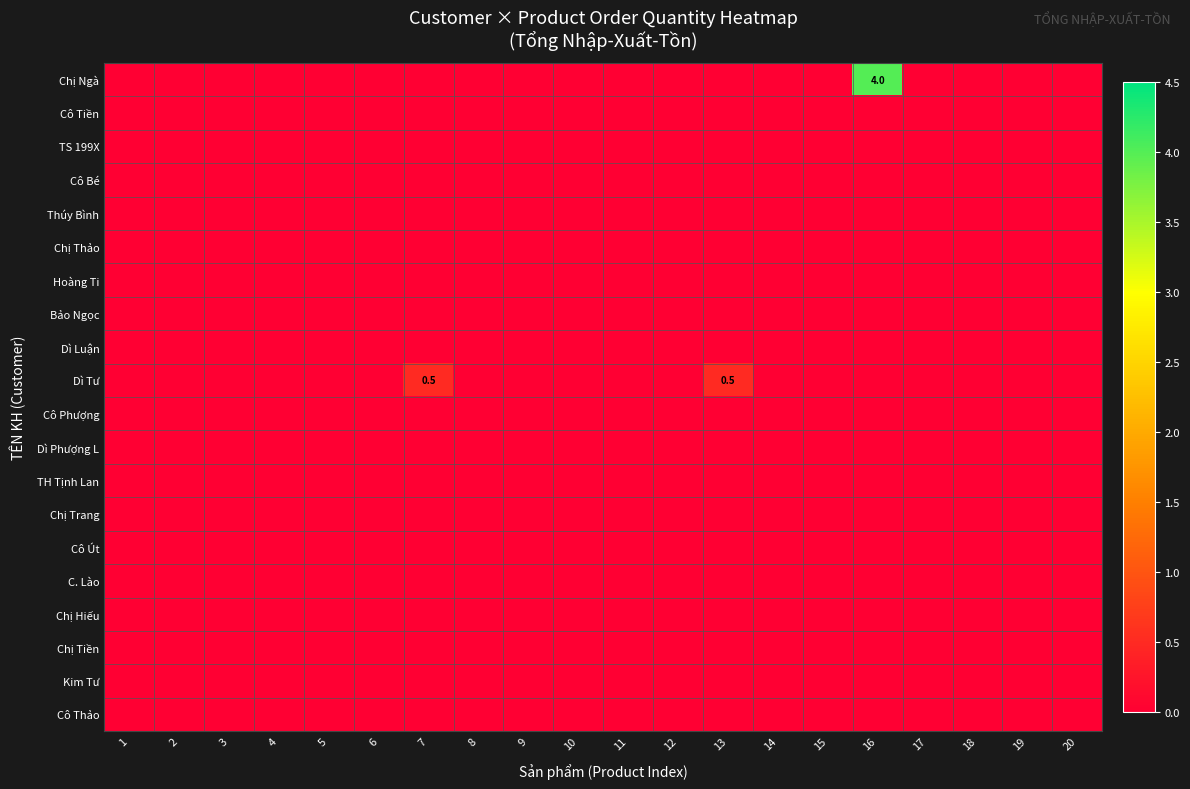

Rank the series at 12 from highest to lowest value.

Chị Ngà, Cô Tiền, TS 199X, Cô Bé, Thúy Bình, Chị Thảo, Hoàng Ti, Bảo Ngọc, Dì Luận, Dì Tư, Cô Phượng, Dì Phượng L, TH Tịnh Lan, Chị Trang, Cô Út, C. Lào, Chị Hiếu, Chị Tiền, Kim Tư, Cô Thảo